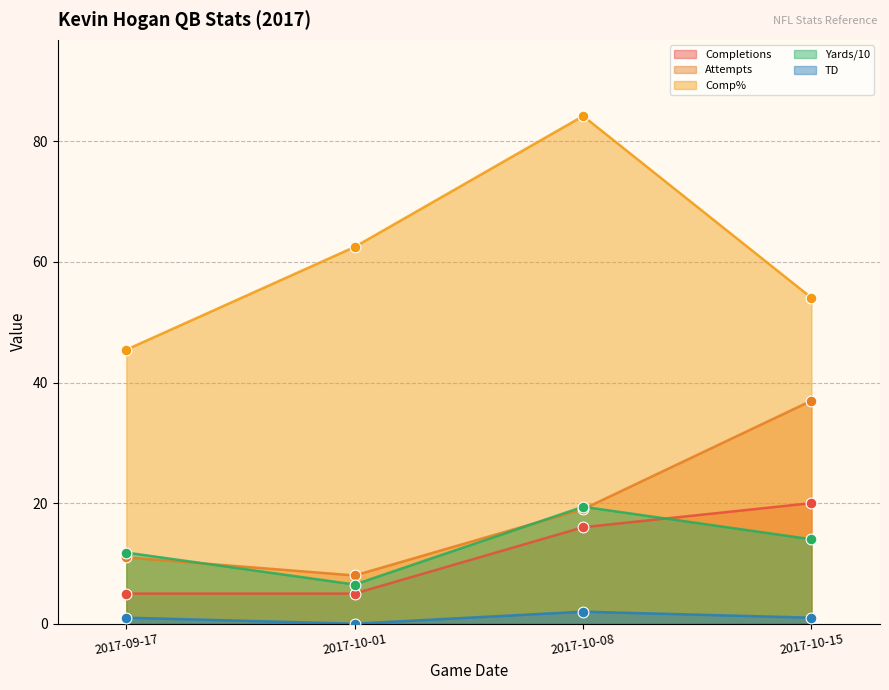

At how many categories does at least one series exceed 33?

4